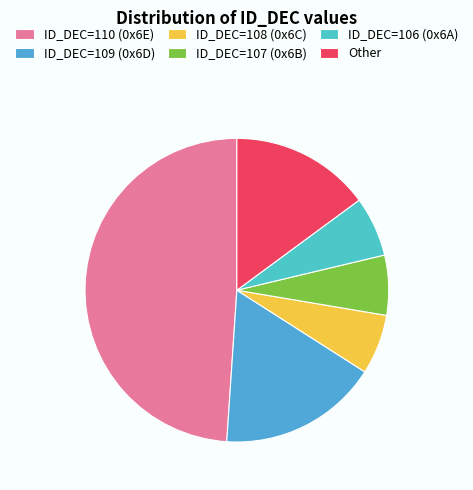

Between ID_DEC=106 (0x6A) and ID_DEC=107 (0x6B), which is larger?

ID_DEC=106 (0x6A)